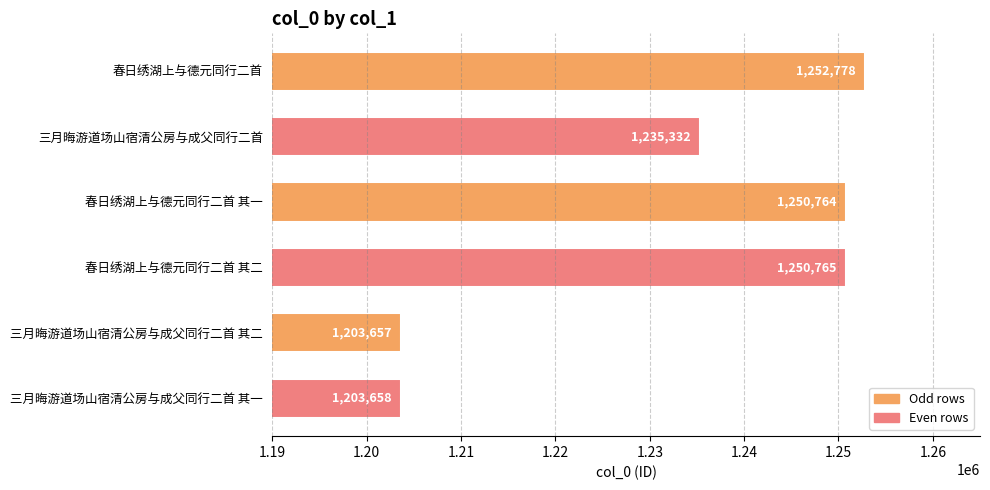

Reading top to bottom, transcribe all the data shown in this chart.

1252778	1235332	1250764	1250765	1203657	1203658